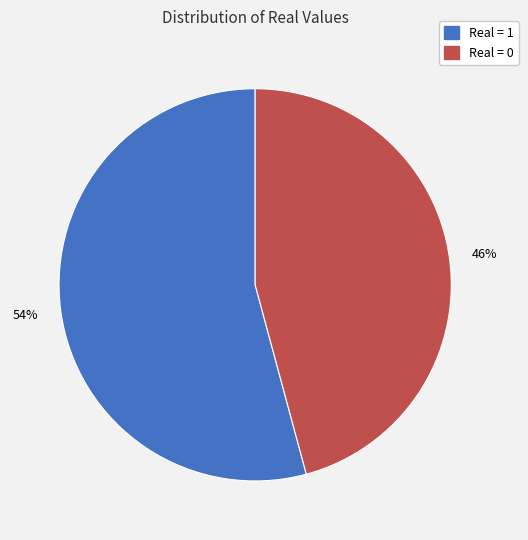

What is the ratio of the value at Real = 1 to the value at Real = 0?

1.2